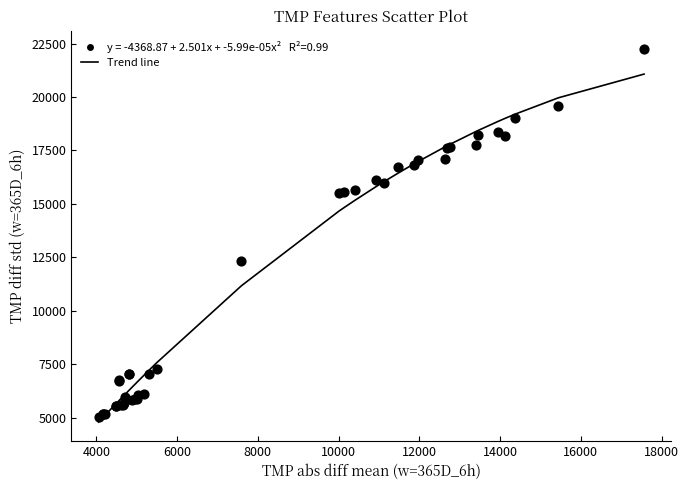

What Y value in the scatter plot is closest to 13618?

12329.9